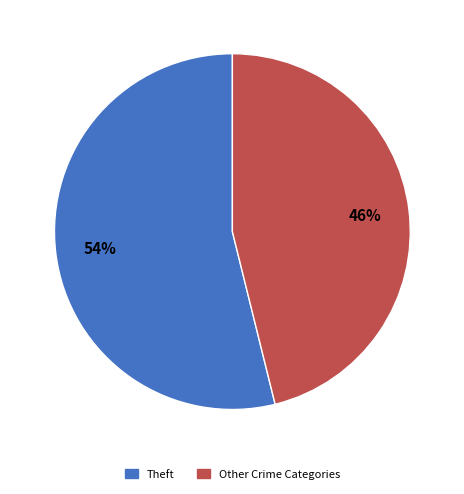

Is there a majority slice in this chart?

Yes